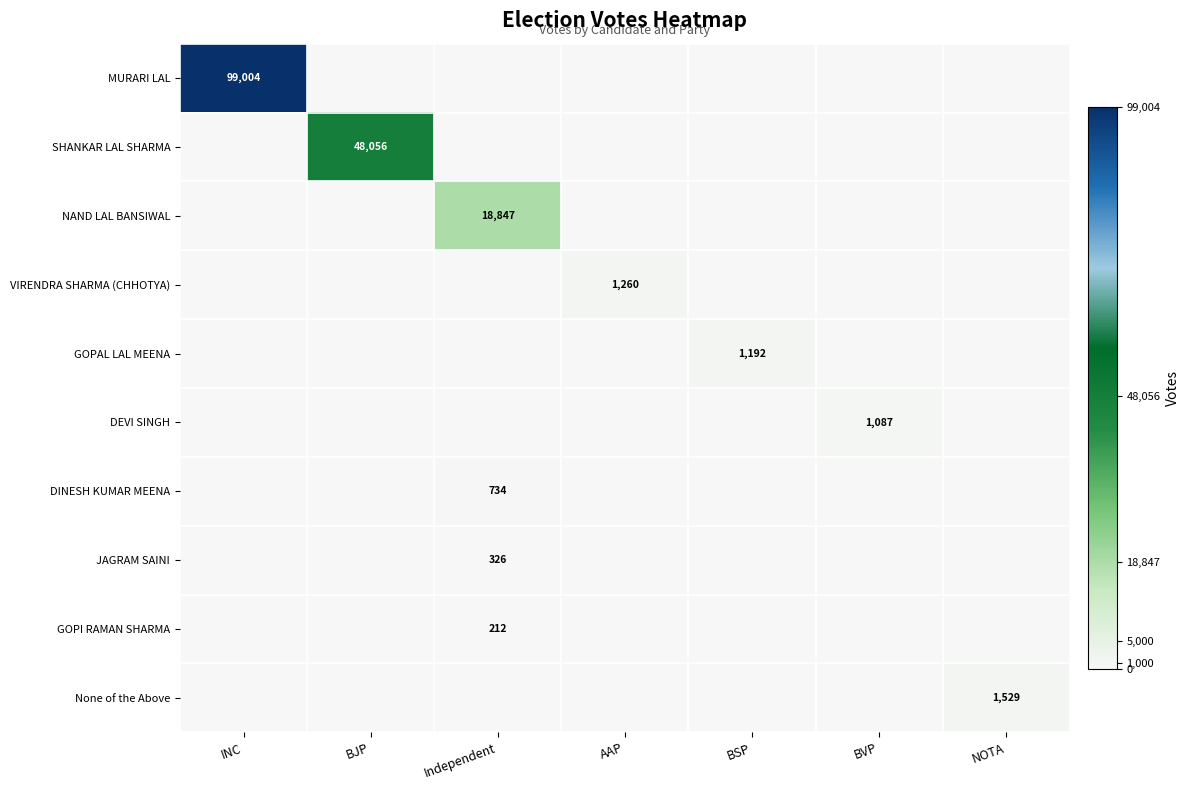

At which category is the sum across all series the highest?

INC